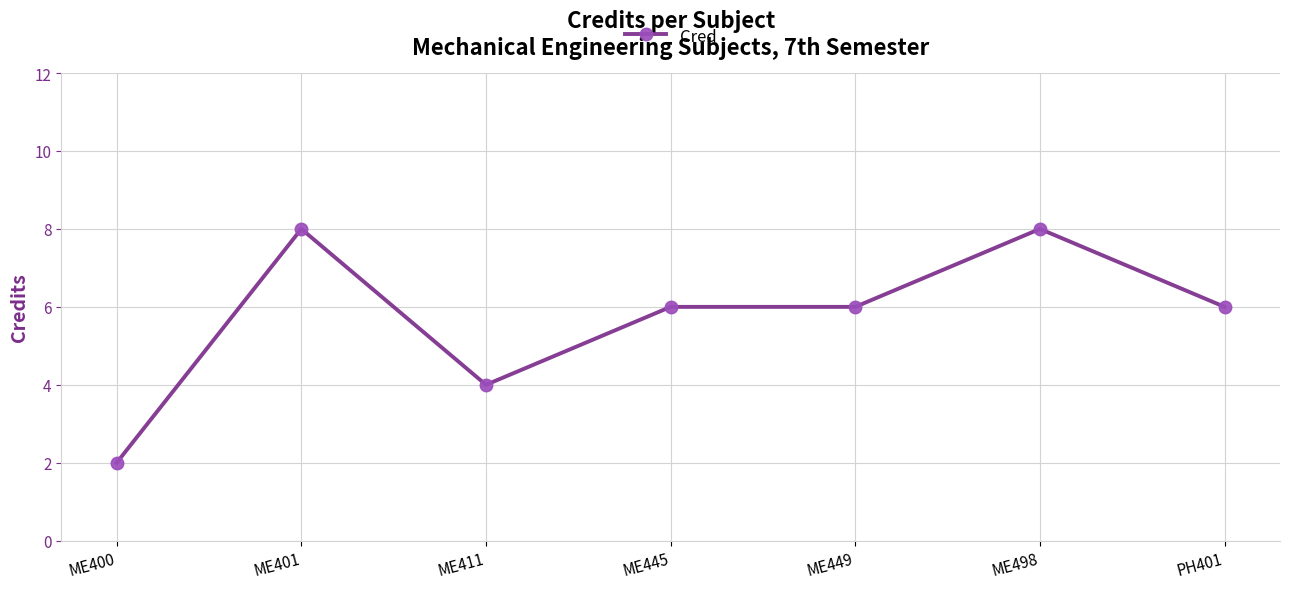

At which label does the data first exceed 6?

ME401